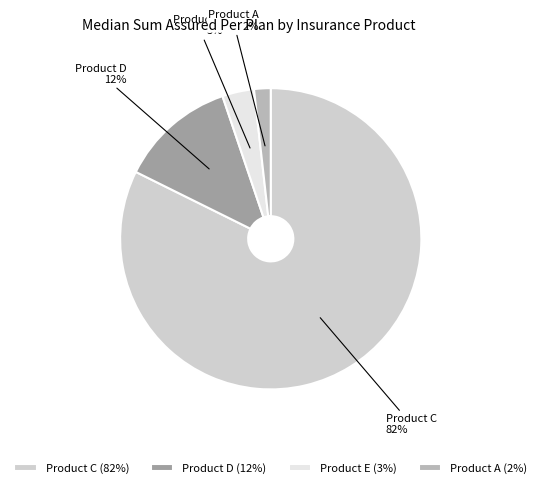

To the nearest percent, what portion does Product D (12%) represent?

12%